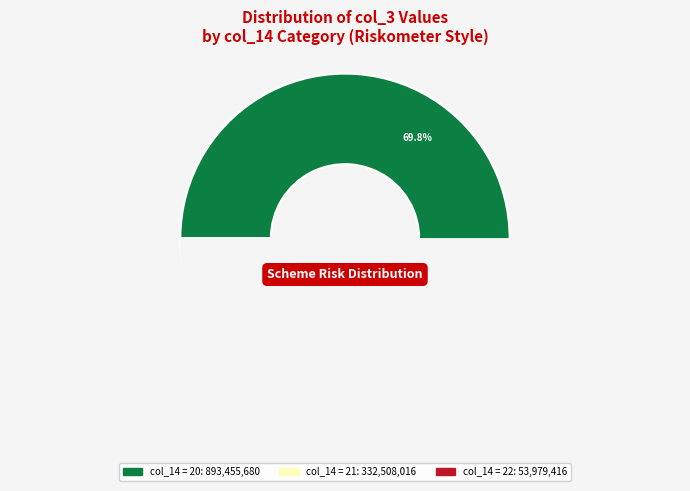

Is there a majority slice in this chart?

Yes